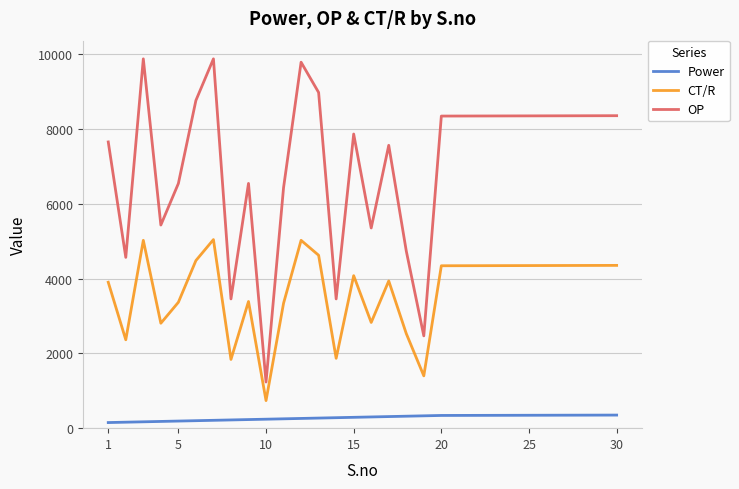

Which series has the largest total across all categories?

OP